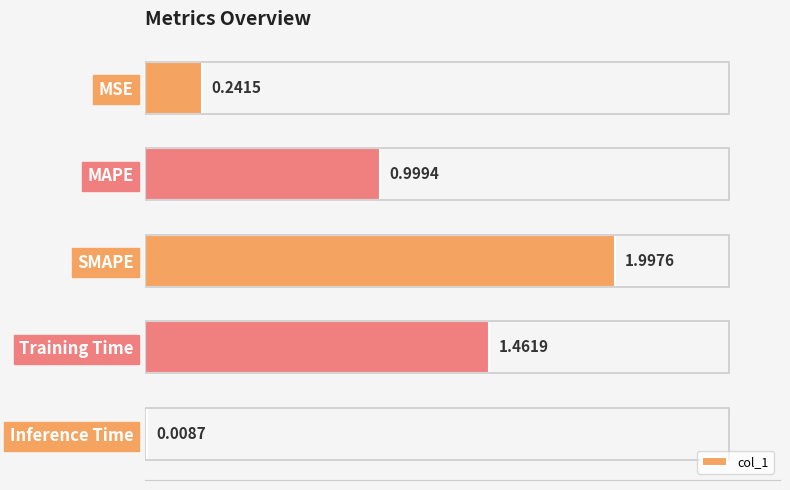

What is the change in value from MSE to MAPE?

+0.8